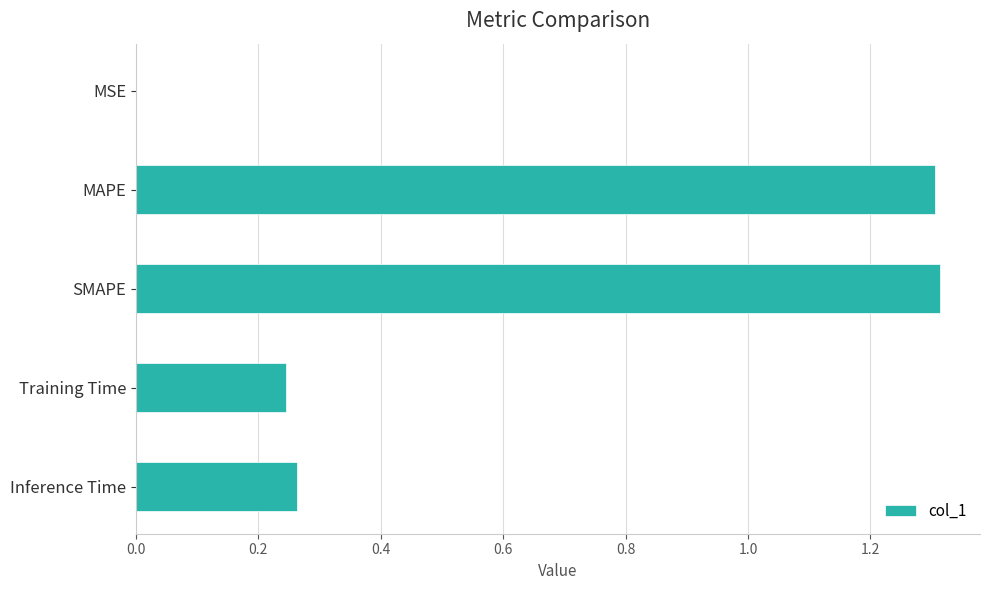

Between Training Time and MAPE, which is larger?

MAPE